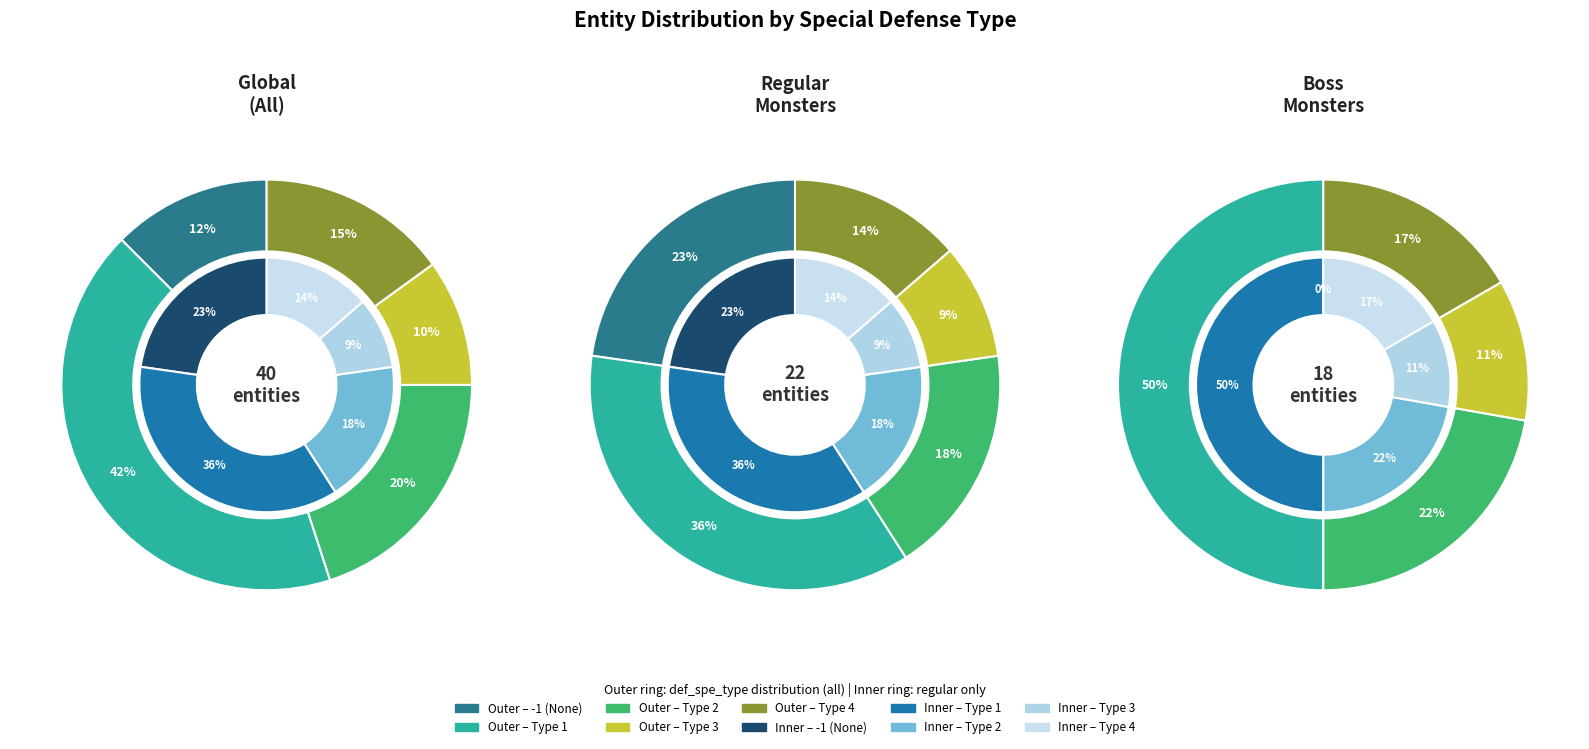

Which has a higher value, type_4 or type_1?

type_1